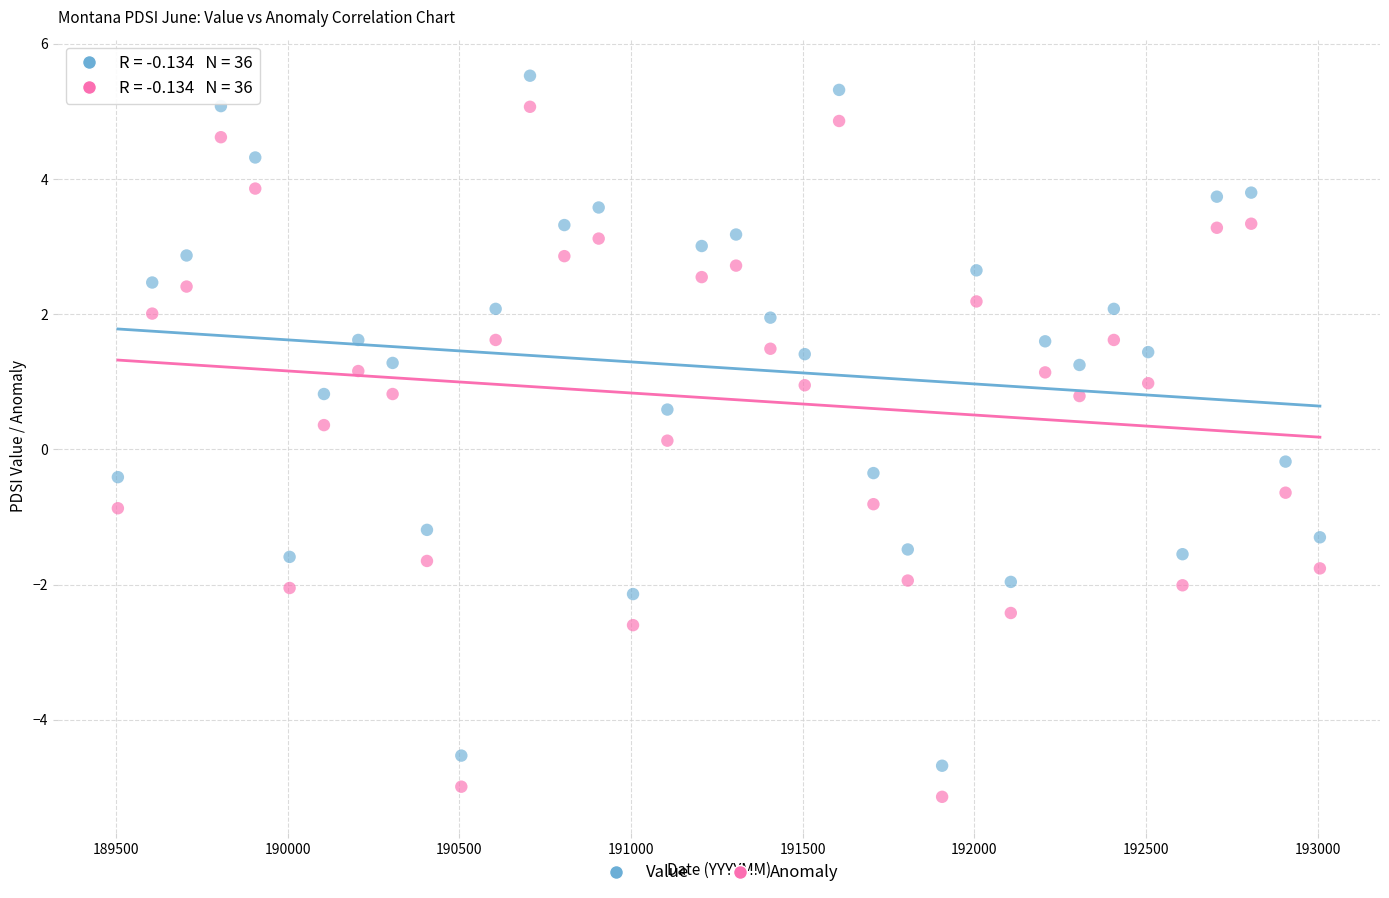

What is the X range (max minus min) for the scatter plot?

3500.0